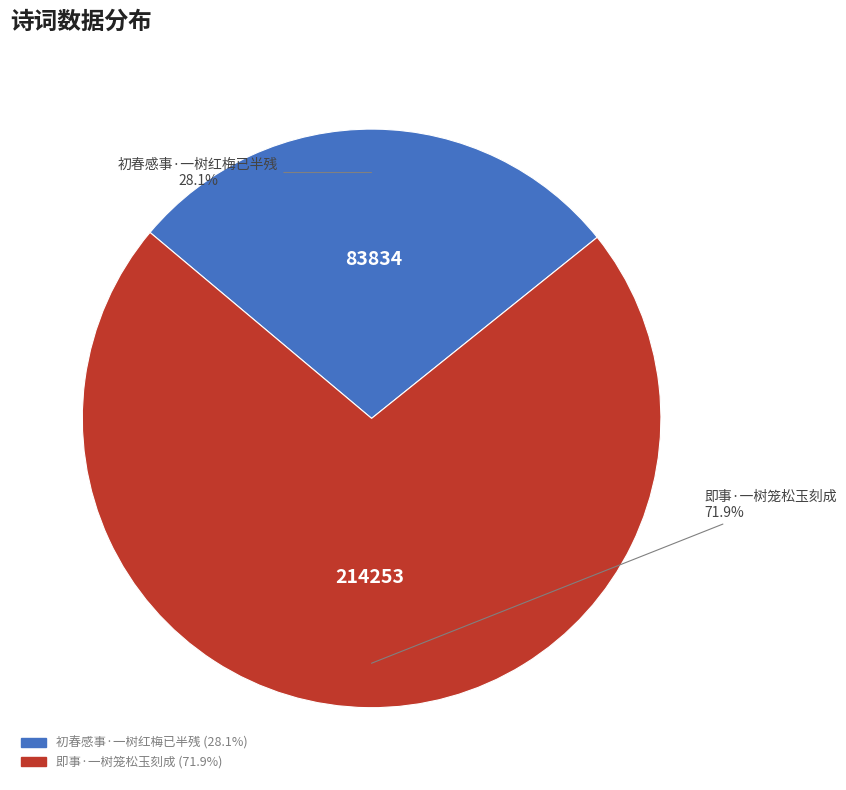

True or false: 即事·一树笼松玉刻成 accounts for 72% of the total.

True